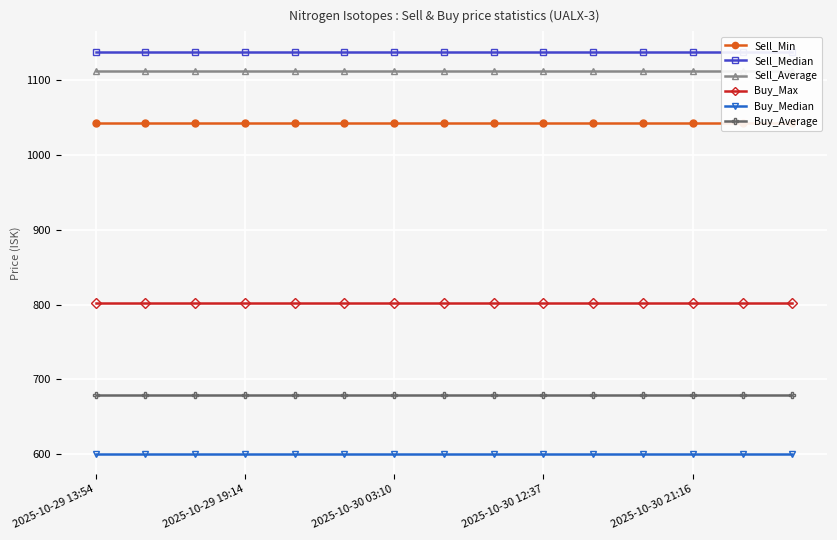

True or false: Buy_Max and Buy_Average cross at least once.

False